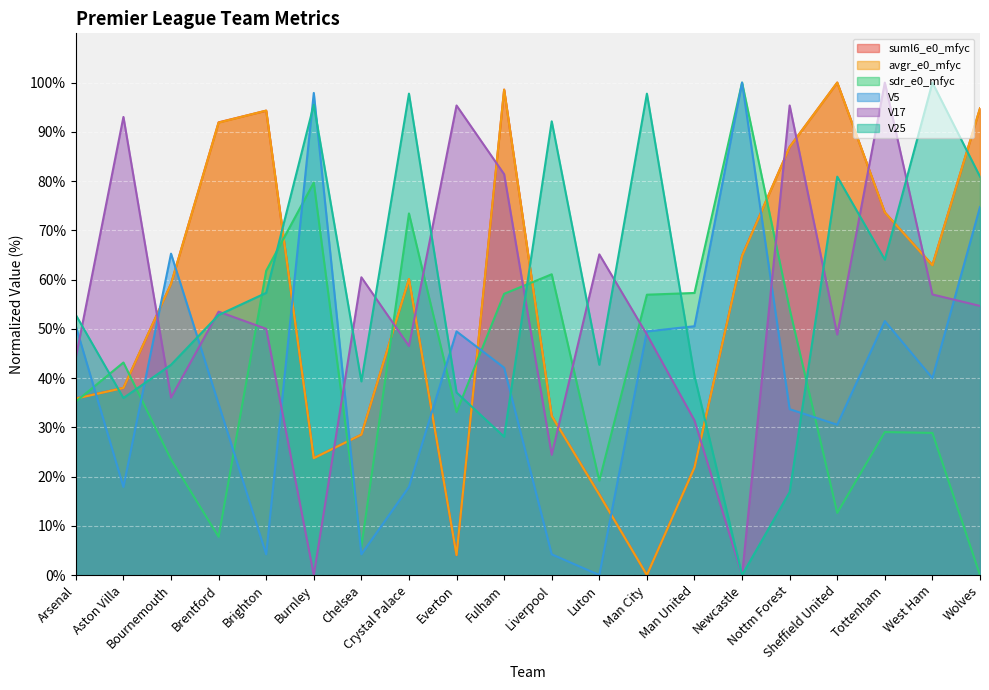

The V25 series shows 70.3 at Brentford. True or false?

False